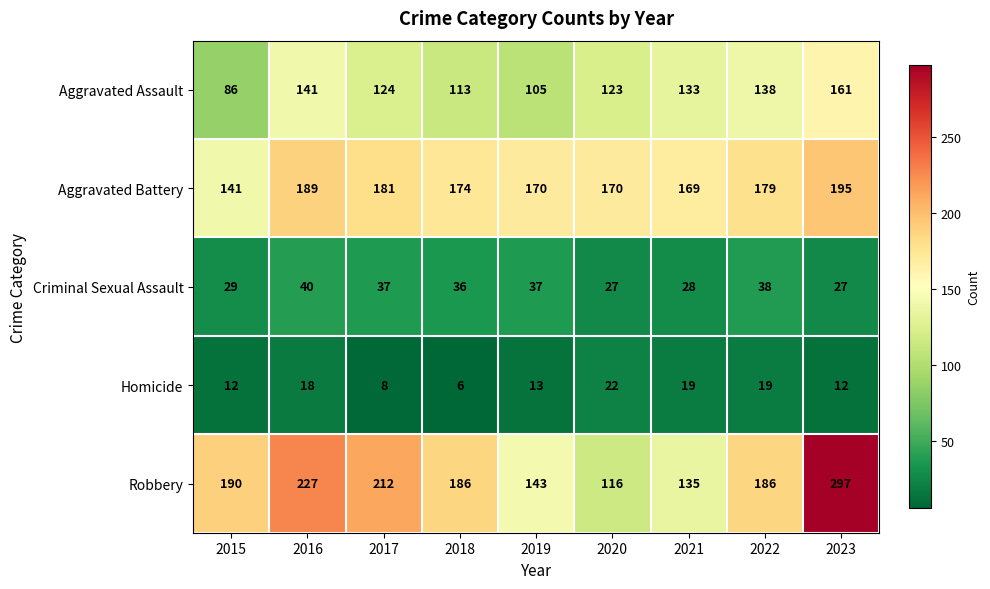

Rank the series at 2019 from lowest to highest value.

Homicide, Criminal Sexual Assault, Aggravated Assault, Robbery, Aggravated Battery